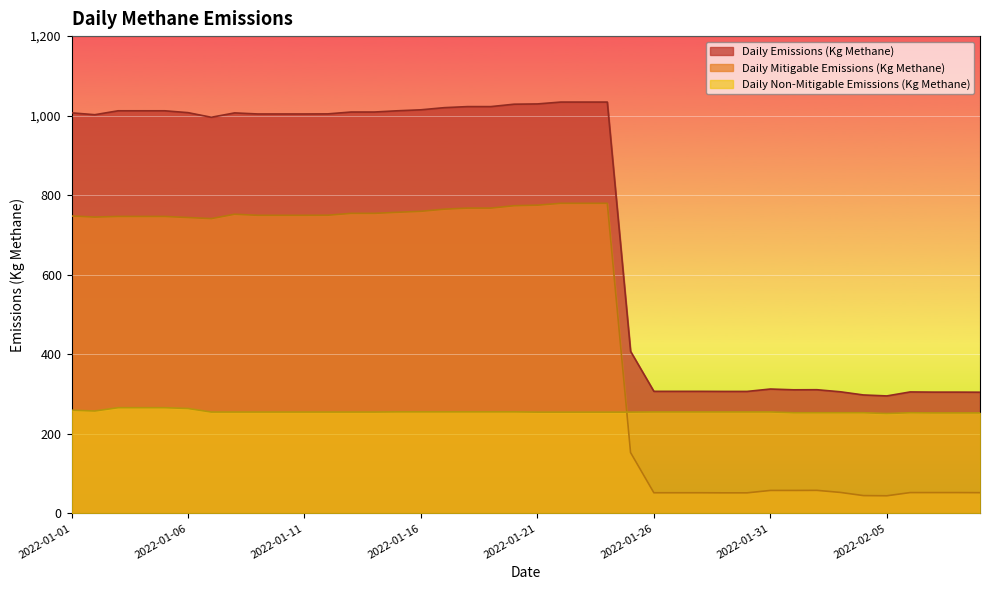

Reading right to left, what are all the values shown in this chart?

Daily Emissions (Kg Methane): 304.6	304.9	304.9	305.3	295.3	297.7	305.8	310.9	310.7	312.6	306.6	306.6	306.8	306.8	306.8	407.4	1034.2	1034.2	1034.2	1029.5	1028.8	1022.8	1022.8	1020.1	1014.7	1012.3	1009.1	1009.1	1004.4	1004.2	1004.2	1004.2	1006.9	996.0	1007.6	1012.2	1012.2	1012.2	1002.4	1007.0
Daily Mitigable Emissions (Kg Methane): 52.1	52.3	52.3	52.3	44.2	44.7	52.7	57.9	57.6	57.6	51.6	51.6	51.8	51.8	51.8	152.8	779.6	779.6	779.6	774.9	773.6	767.5	767.5	764.9	759.5	757.0	754.4	754.4	749.7	749.5	749.5	749.5	752.1	741.2	743.9	746.5	746.5	746.5	745.0	747.7
Daily Non-Mitigable Emissions (Kg Methane): 252.6	252.6	252.6	253.0	251.1	253.0	253.0	253.0	253.0	255.0	255.0	255.0	255.0	255.0	255.0	254.6	254.6	254.6	254.6	254.6	255.2	255.2	255.2	255.2	255.2	255.2	254.8	254.8	254.8	254.8	254.8	254.8	254.8	254.8	263.7	265.7	265.7	265.7	257.4	259.4